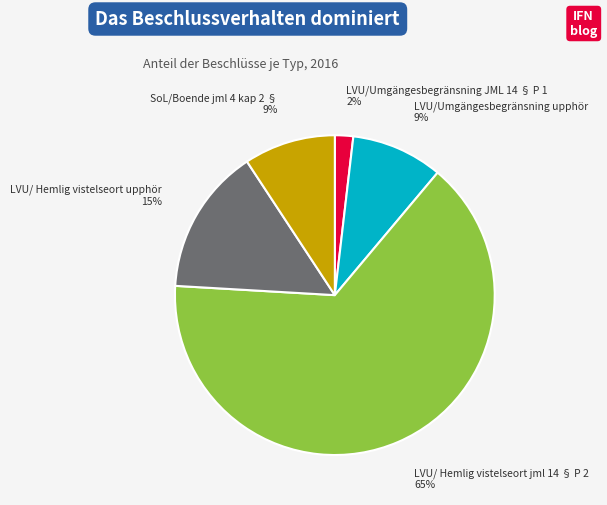

To the nearest percent, what is the average slice percentage?

20%